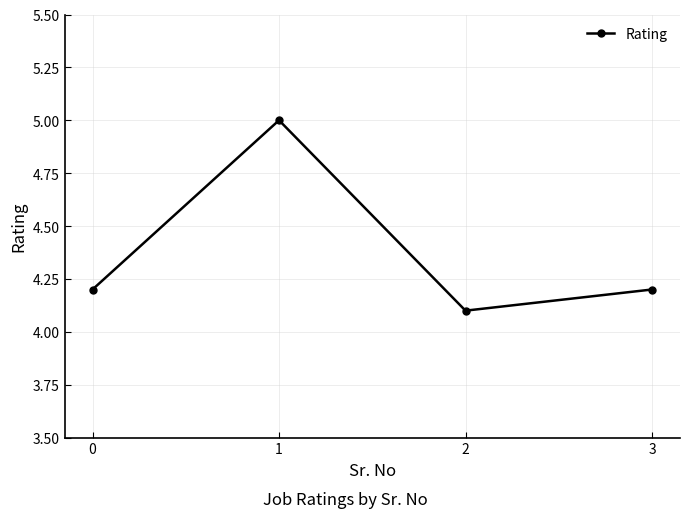

How many interior local valleys (lower than both neighbors) does the data have?

1